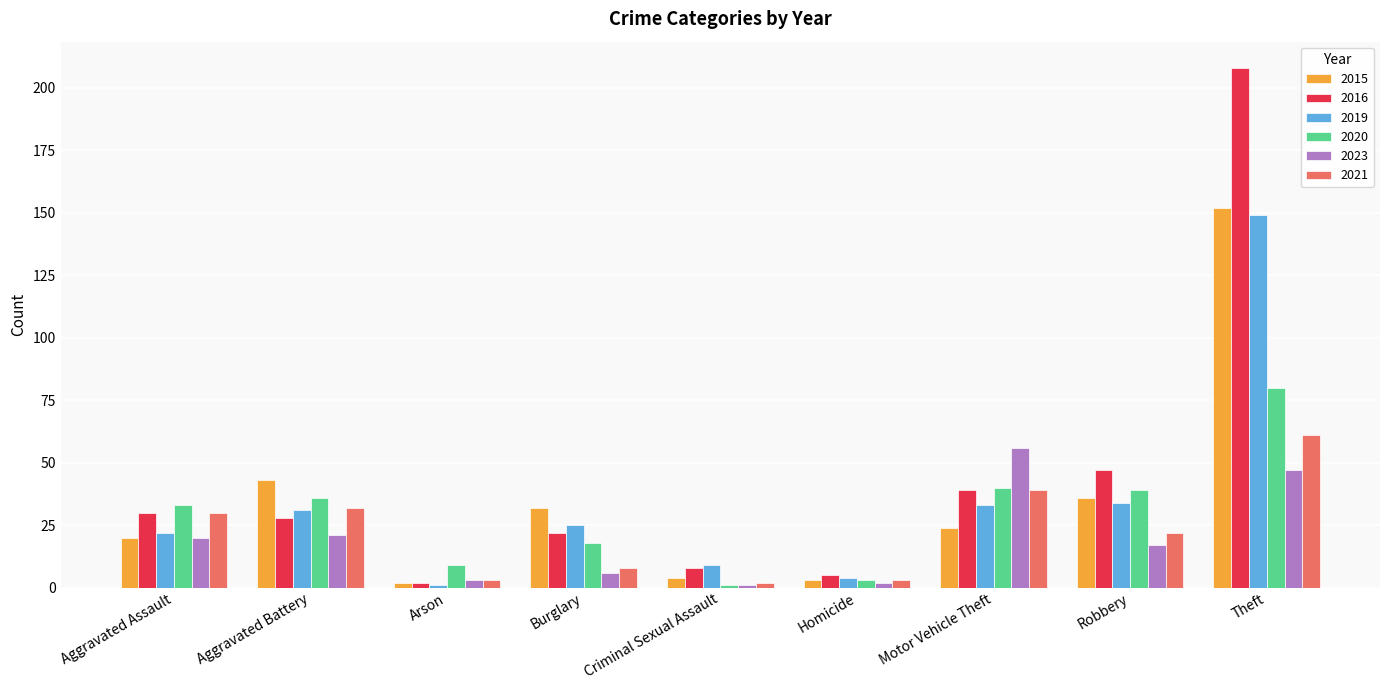

True or false: 2020 has a value of 9 at Arson.

True